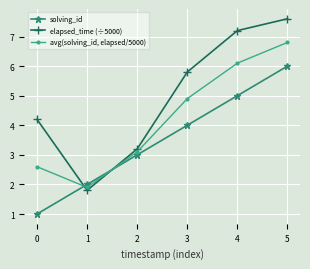

After their last crossing, which series has the higher values: solving_id or avg(solving_id, elapsed/5000)?

avg(solving_id, elapsed/5000)